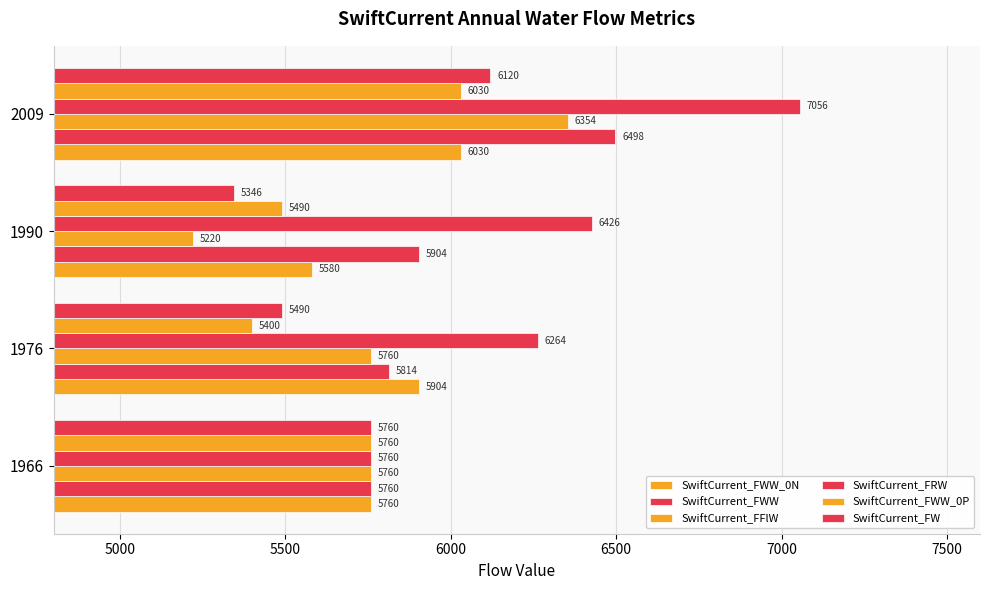

How many data points in SwiftCurrent_FRW are less than 6426?

2